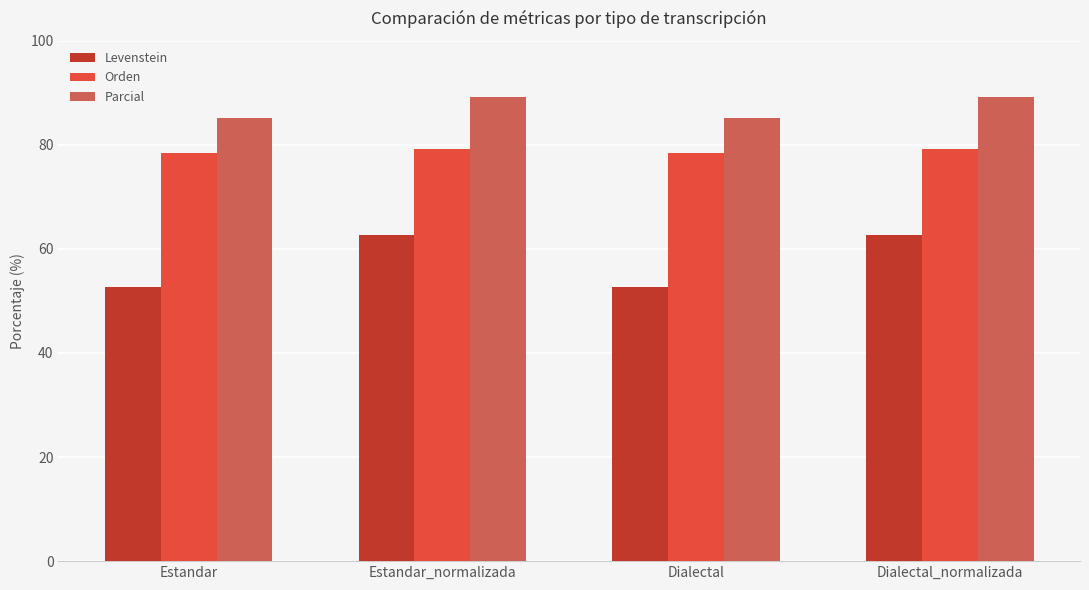

Are the bars horizontal?

No